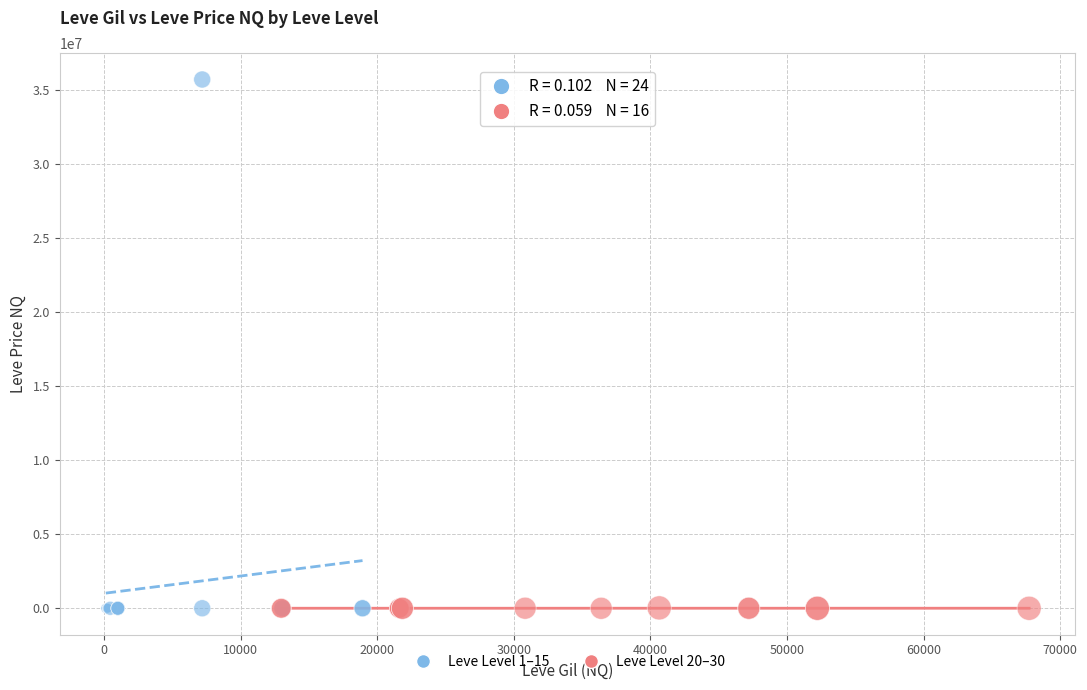

What are all the series names shown in the legend?

Leve Level 1–15, Leve Level 20–30